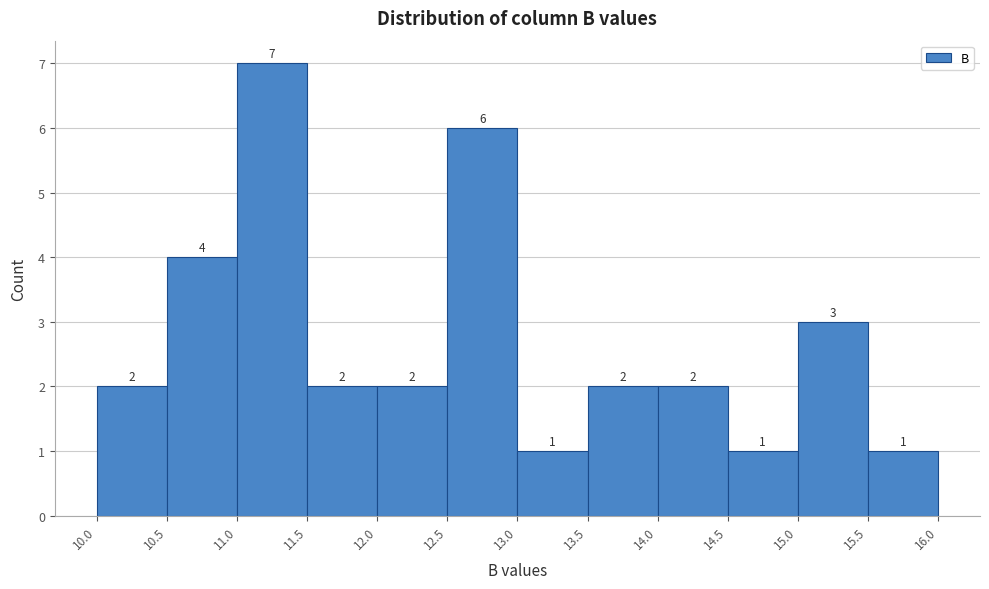

Reading left to right, transcribe this chart: for each bar, give the range it covers on the x-axis and its height.

10.0 to 10.5: 2
10.5 to 11.0: 4
11.0 to 11.5: 7
11.5 to 12.0: 2
12.0 to 12.5: 2
12.5 to 13.0: 6
13.0 to 13.5: 1
13.5 to 14.0: 2
14.0 to 14.5: 2
14.5 to 15.0: 1
15.0 to 15.5: 3
15.5 to 16.0: 1